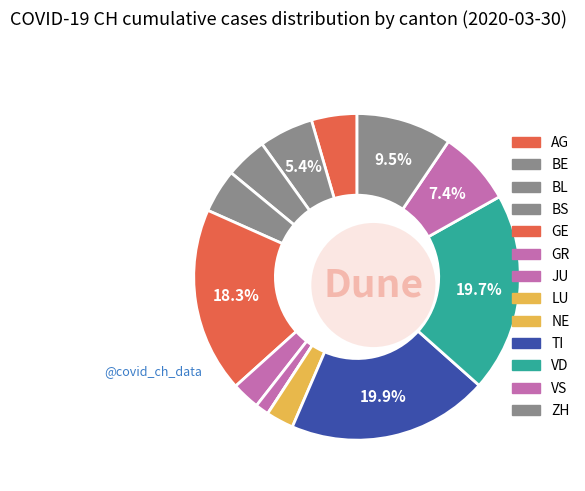

How many segments does this pie chart have?

12